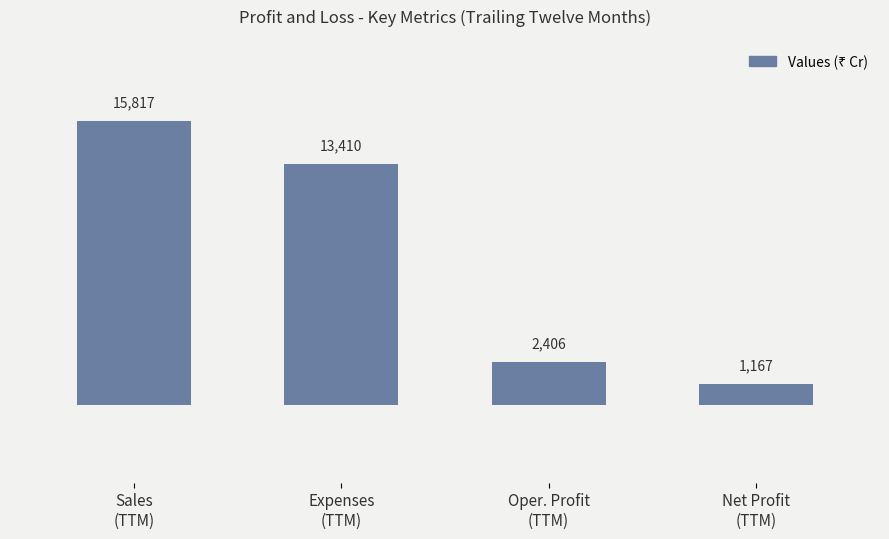

The value at Expenses
(TTM) is 9274. True or false?

False